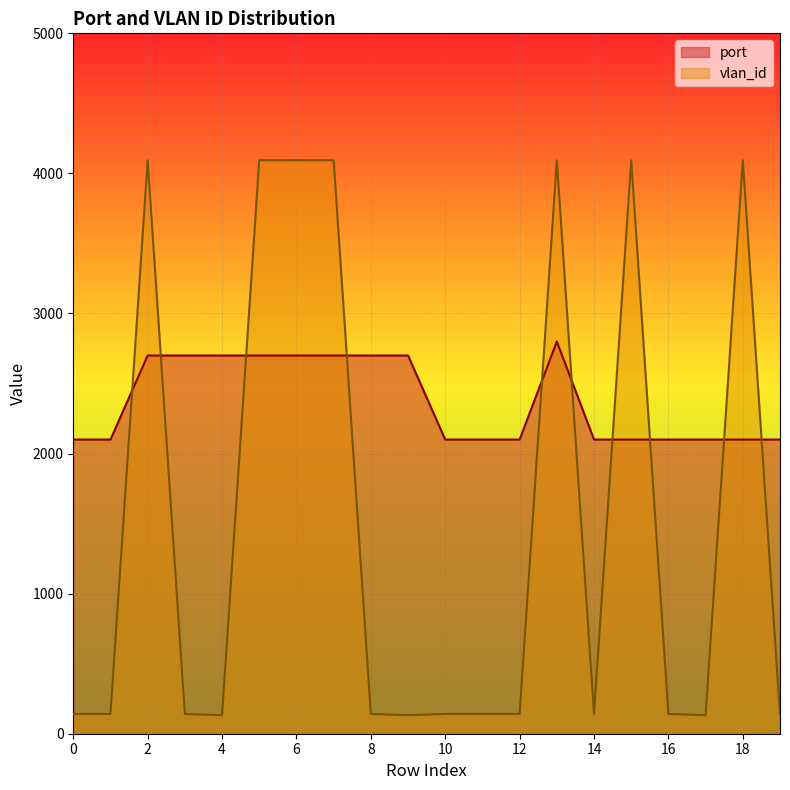

True or false: vlan_id and port intersect in this chart.

True